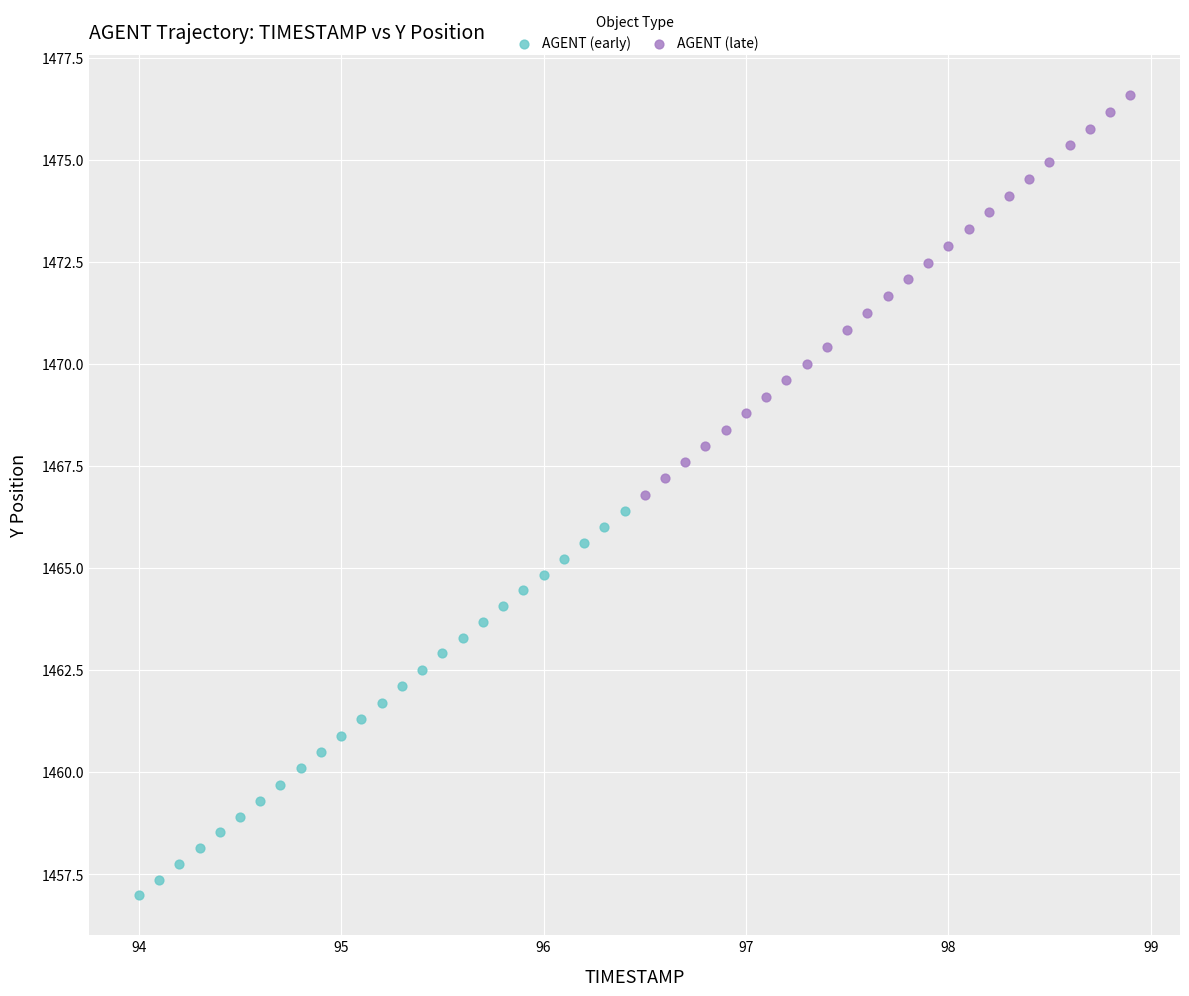

Which series contains the highest Y value?

AGENT (late)